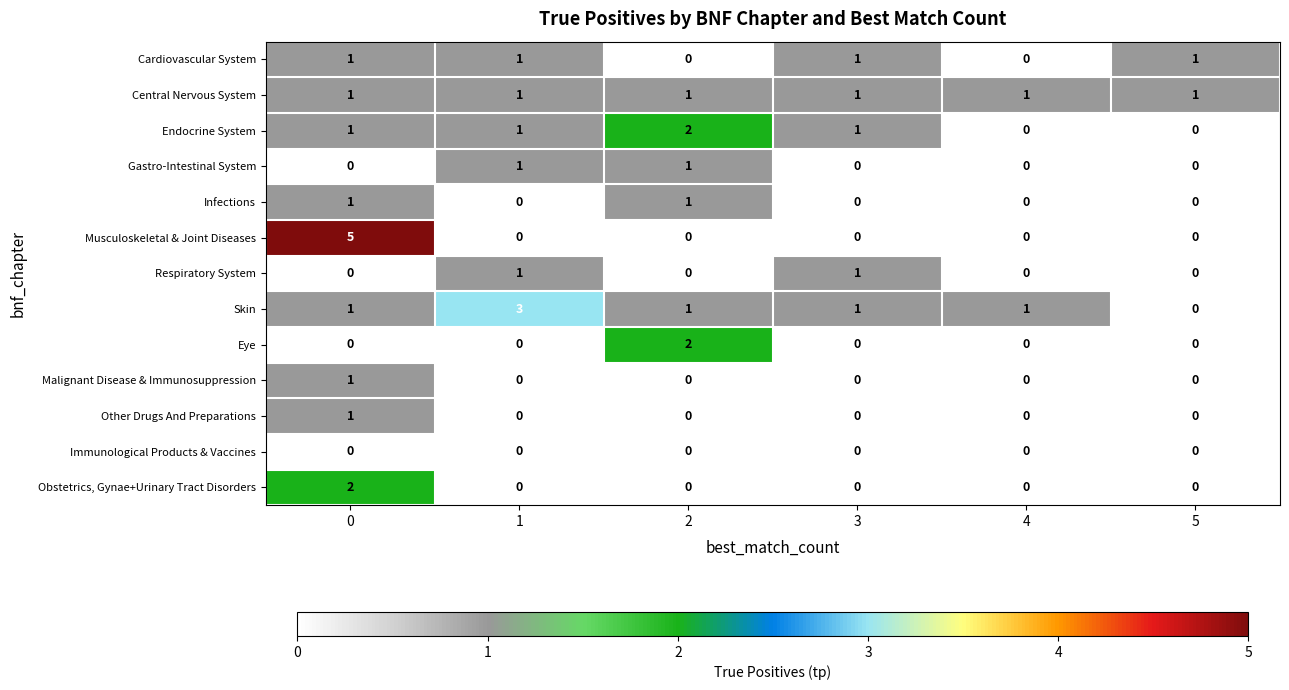

How many values in Gastro-Intestinal System are above zero?

2